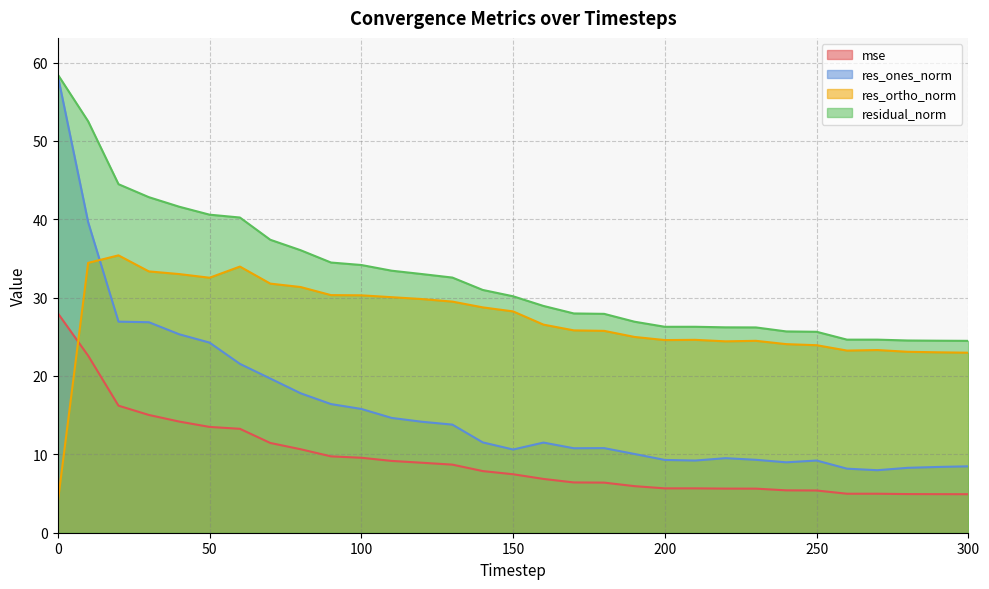

List the series in order of their overall mean, lowest first.

mse, res_ones_norm, res_ortho_norm, residual_norm